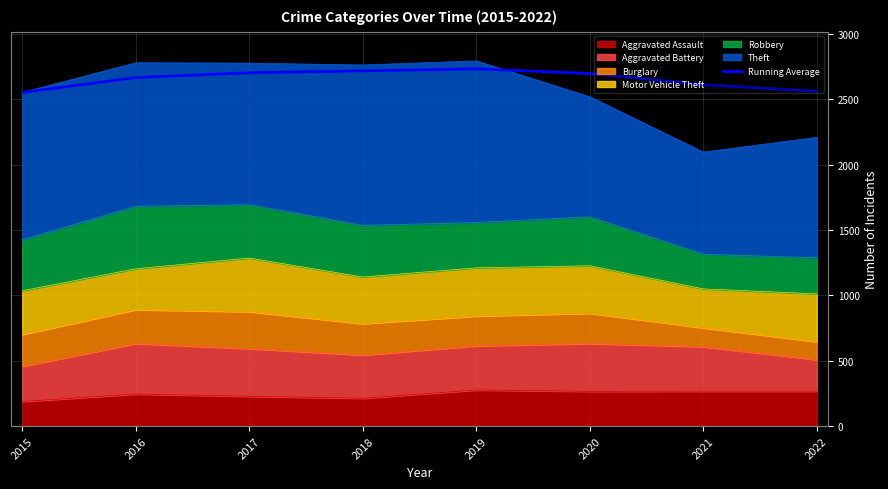

The value at 2019 is 4810.2. True or false?

False